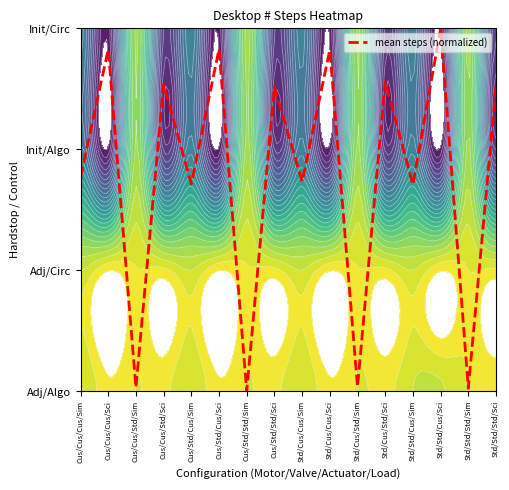

The chart shows a value of 1.4 at Cus/Std/Std/Sim. True or false?

False